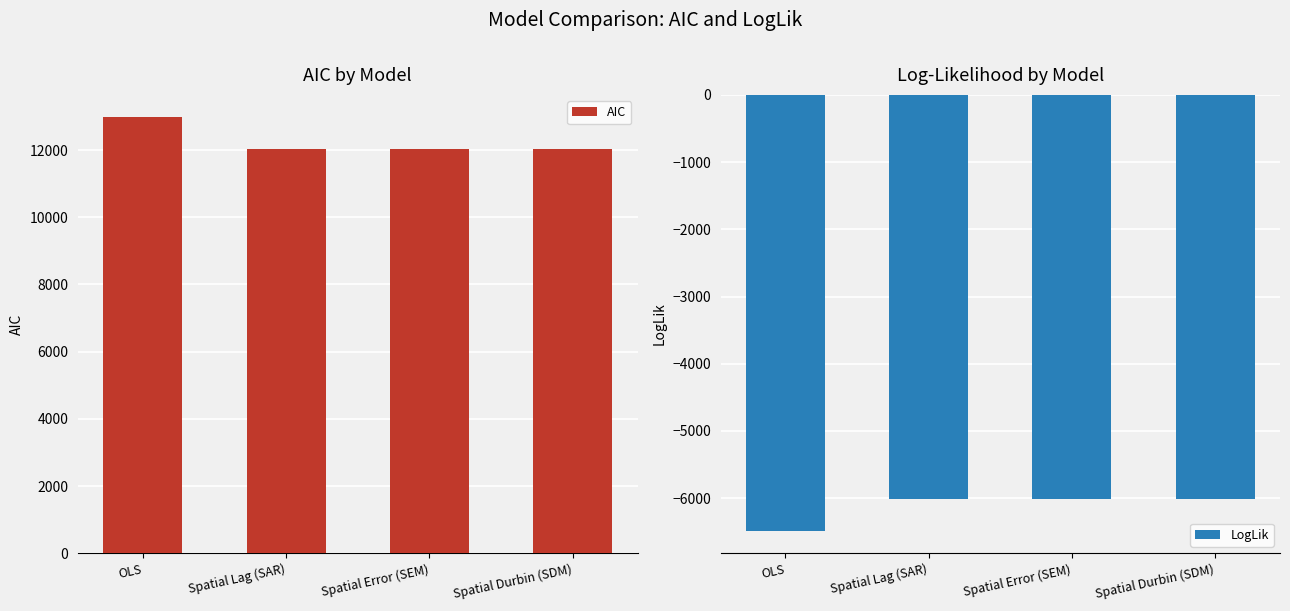

What is the difference between the maximum and minimum values in the AIC series?

959.7